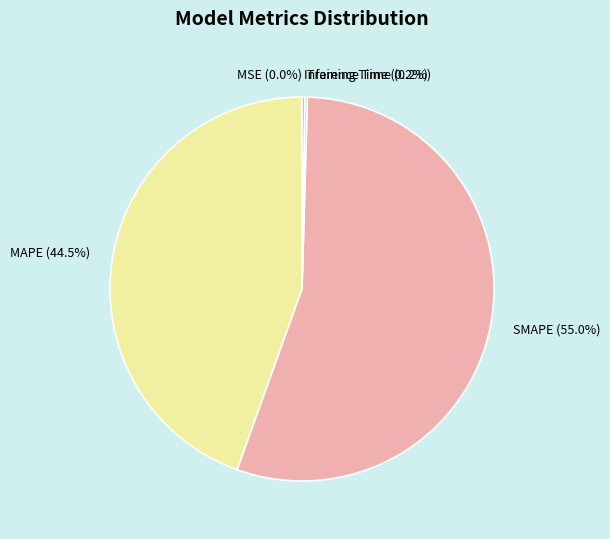

Is there a majority slice in this chart?

Yes